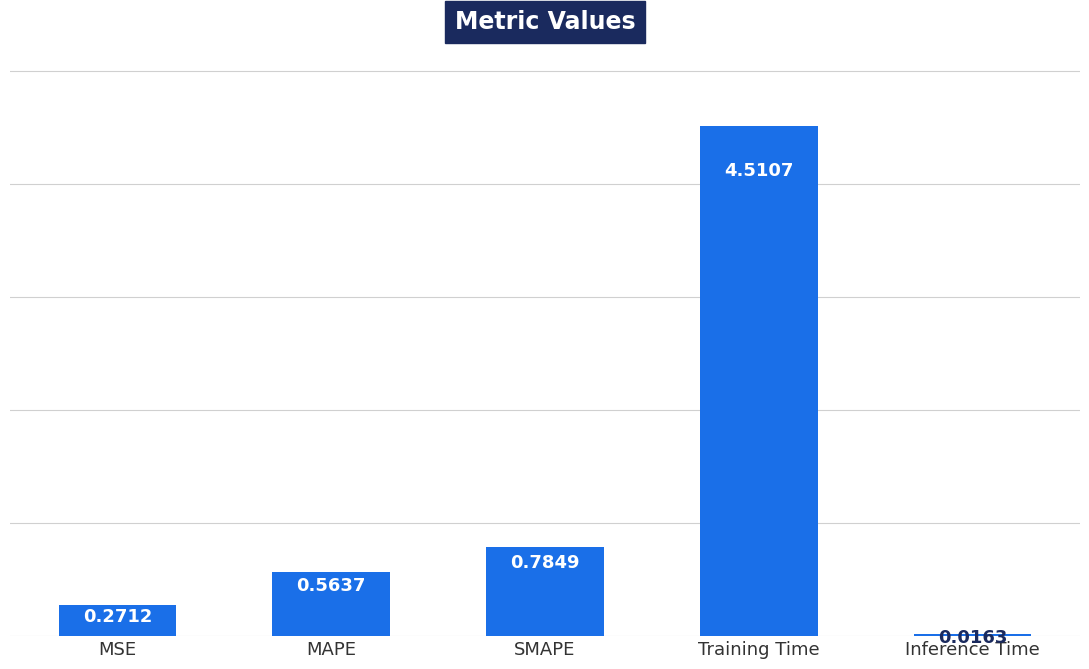

What position from the right is Training Time?

2